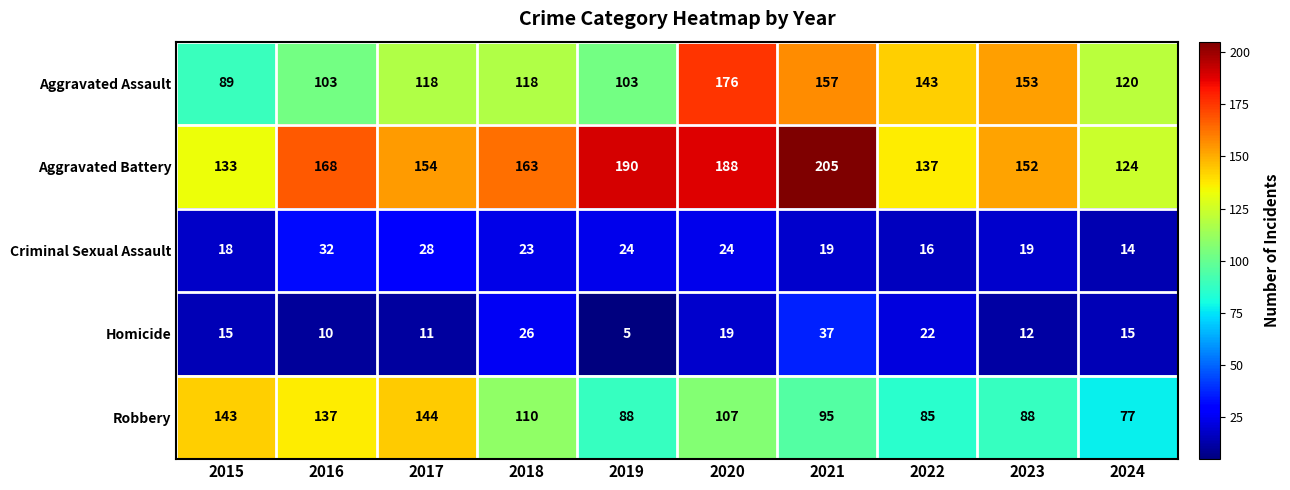

At which category is the sum across all series the highest?

2020